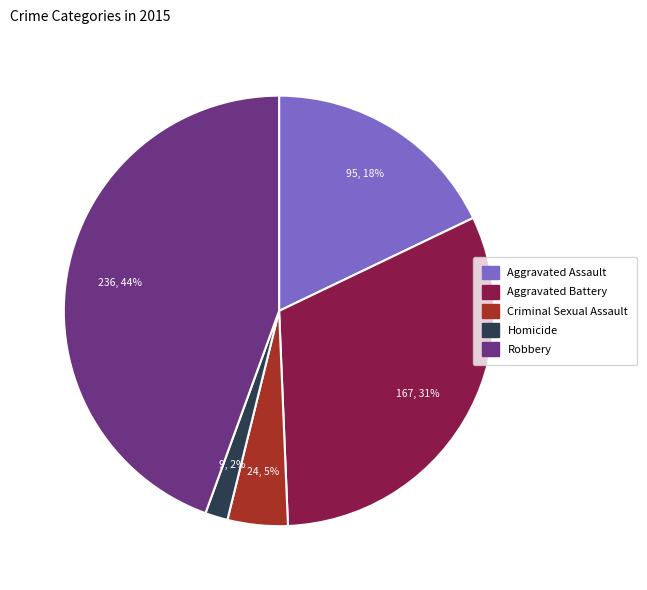

Between Robbery and Aggravated Assault, which is larger?

Robbery